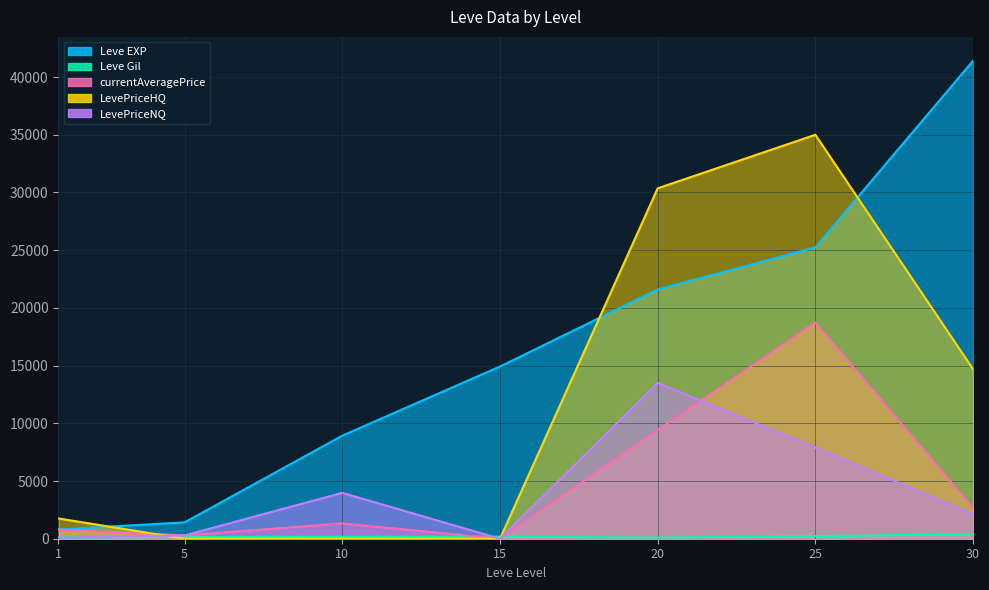

What is the total value across all series at 10?

14400.8